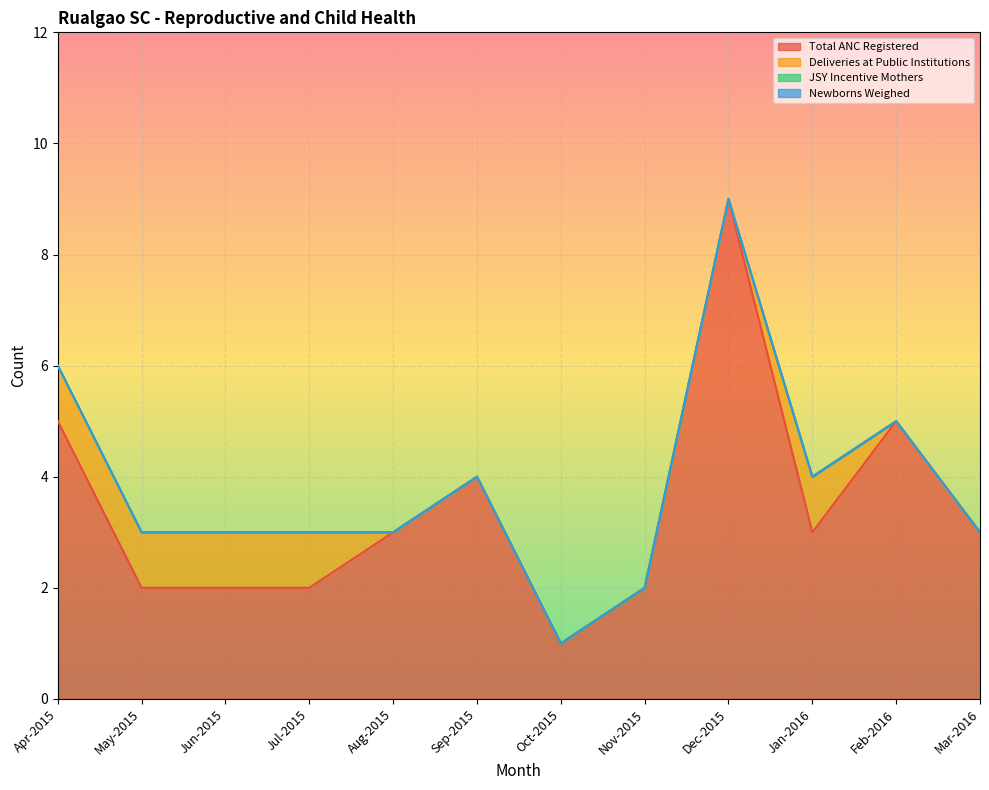

The value of Total ANC Registered at May-2015 is 1. True or false?

False